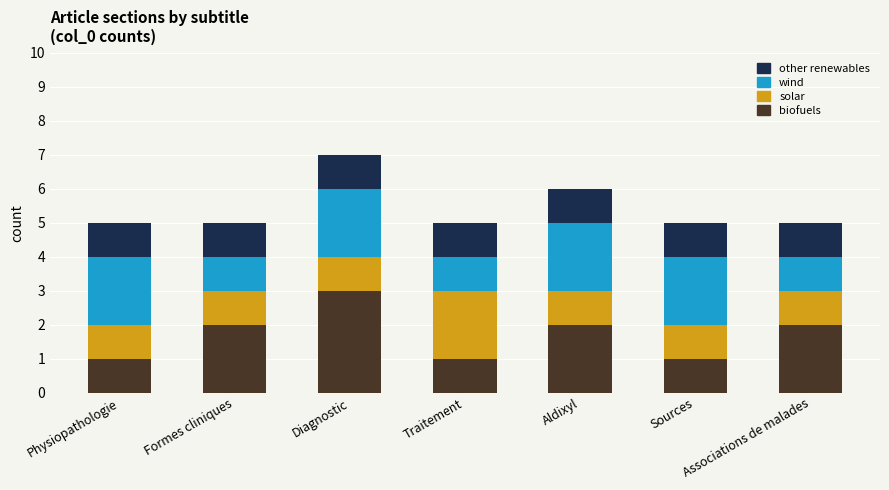

What is the highest value of the biofuels series?

3